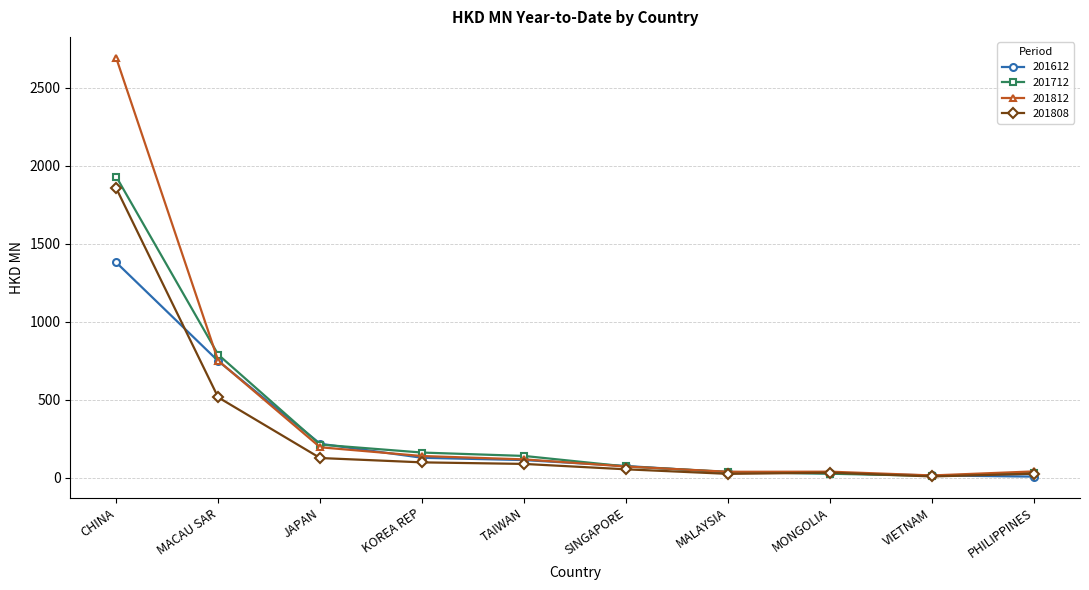

The value of 201812 at KOREA REP is 138.5. True or false?

True